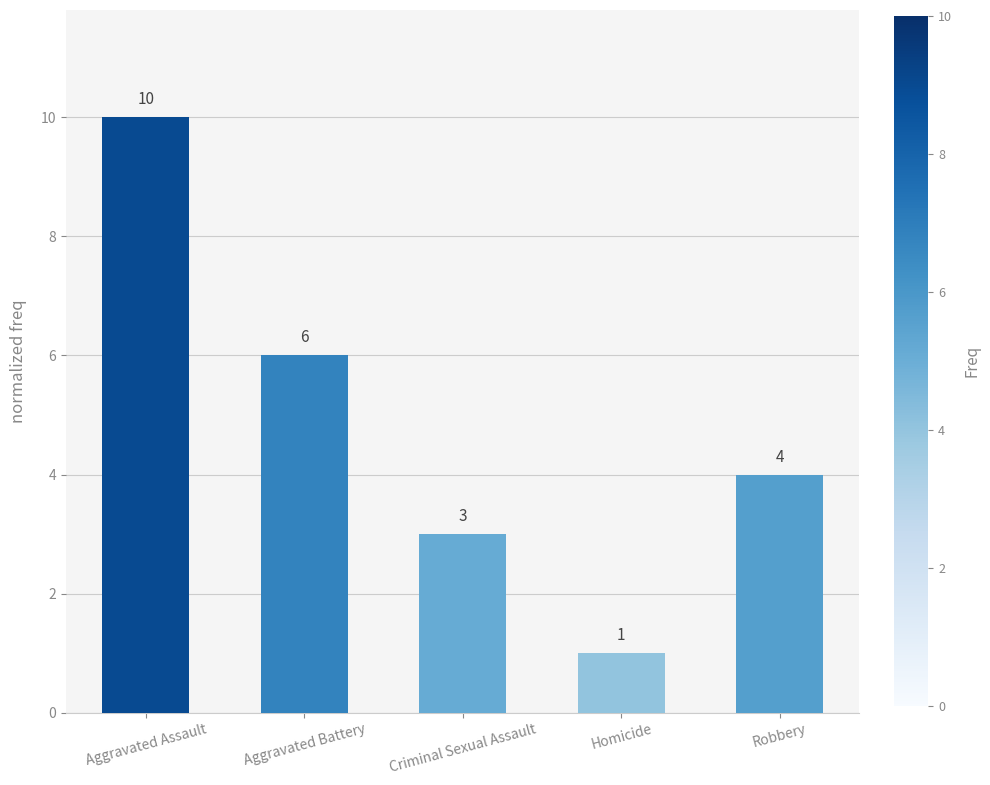

Reading left to right, list all the values displayed in this chart.

Aggravated Assault=10	Aggravated Battery=6	Criminal Sexual Assault=3	Homicide=1	Robbery=4